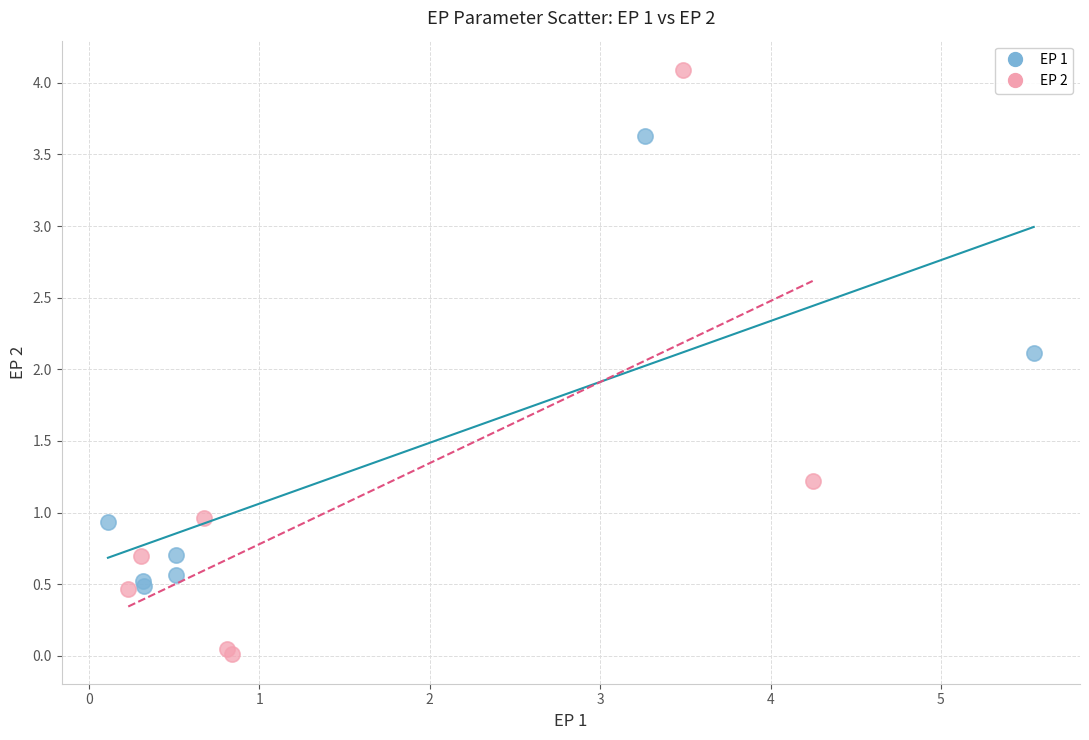

What are all the series names shown in the legend?

EP 1, EP 2